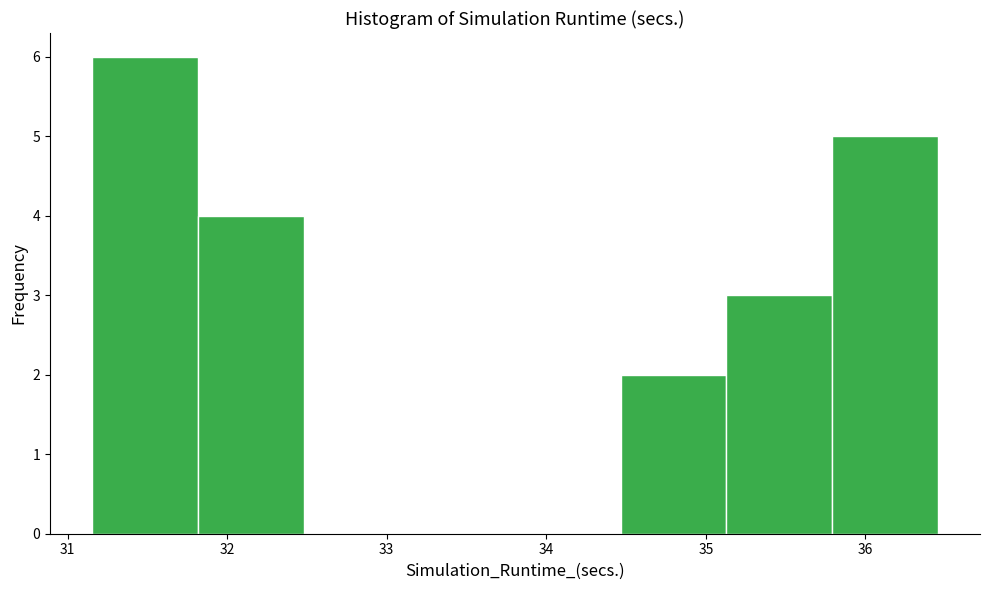

Reading left to right, transcribe this chart: for each bar, give the range it covers on the x-axis and its height. Neither the bar edges nor the heights are printed on the chart, so give them approximately, as read against the axes.

31.2 to 31.8: 6
31.8 to 32.5: 4
32.5 to 33.1: 0
33.1 to 33.8: 0
33.8 to 34.5: 0
34.5 to 35.1: 2
35.1 to 35.8: 3
35.8 to 36.5: 5